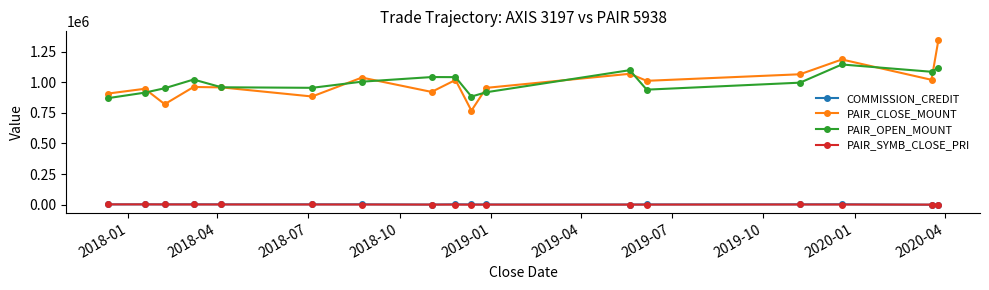

How many categories are shown in the chart?

17